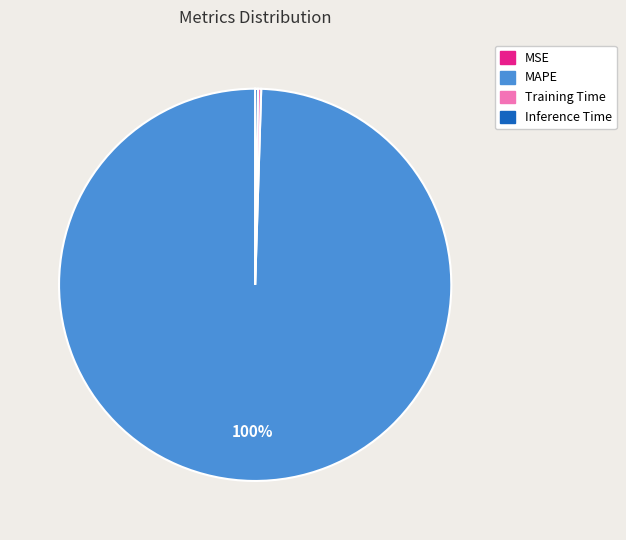

To the nearest percent, what is the average slice percentage?

25%